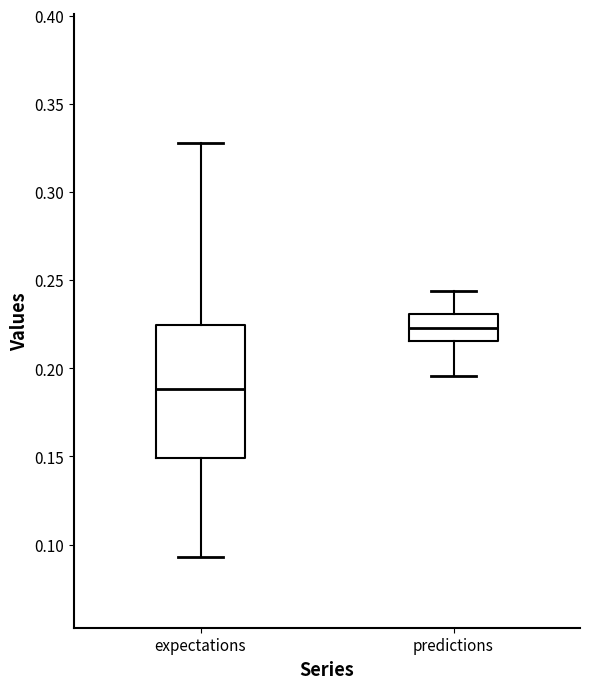

Reading left to right, read every box against the y-axis: the position of its median line, the range the box covers, and the ends of its whiskers. The values are not printed on the chart, so give them approximately, as read against the axis.

expectations: median 0.190, box 0.150 to 0.225, whiskers 0.095 to 0.330
predictions: median 0.225, box 0.215 to 0.230, whiskers 0.195 to 0.245